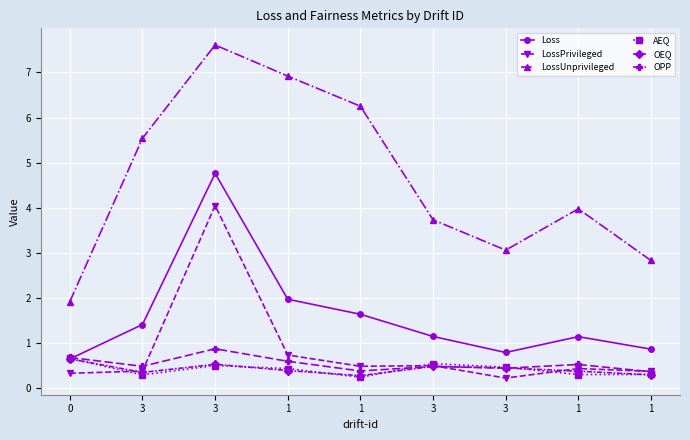

Is it true that Loss equals 0.7 at 0?

True